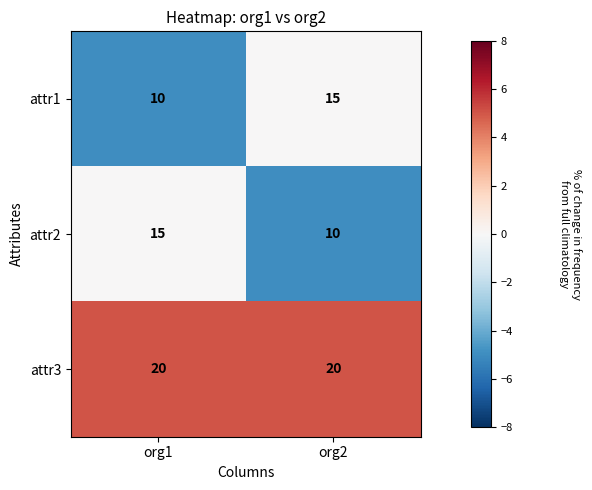

Which series has the largest total across all categories?

attr3